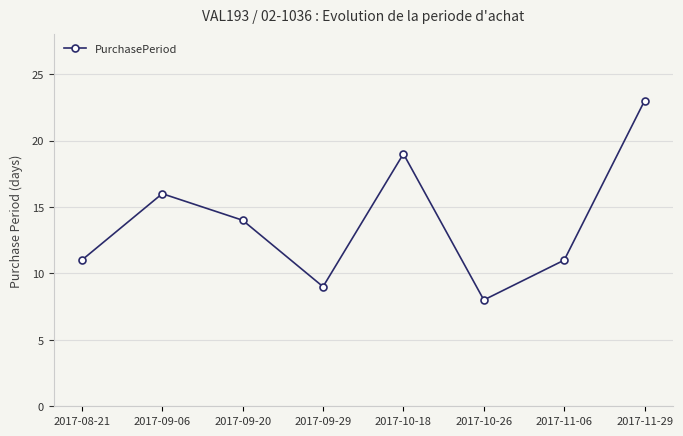

Reading right to left, transcribe all the data shown in this chart.

23	11	8	19	9	14	16	11